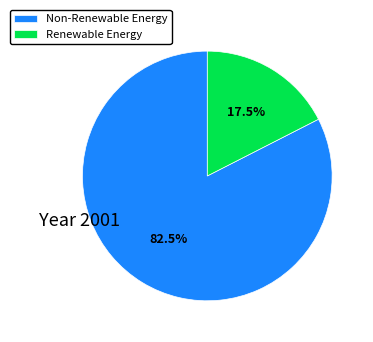

Which has a higher value, Renewable Energy or Non-Renewable Energy?

Non-Renewable Energy